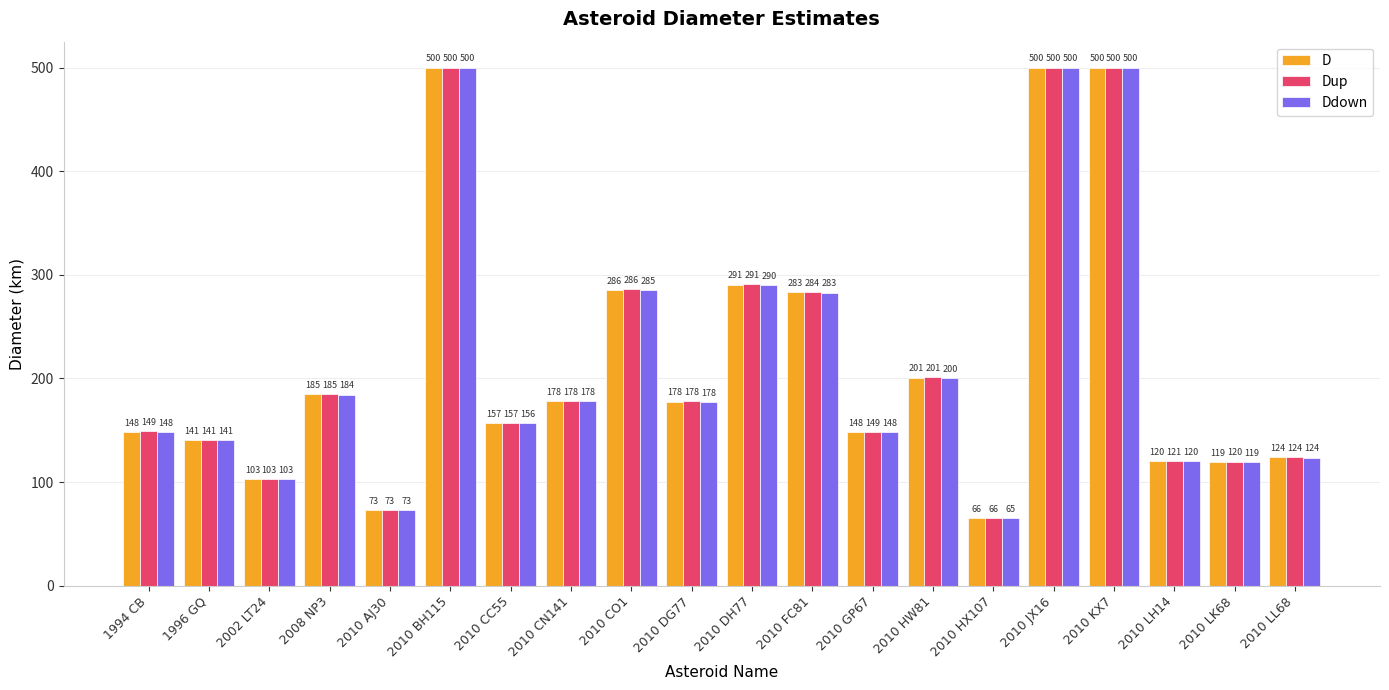

What are all the series names shown in the legend?

D, Dup, Ddown